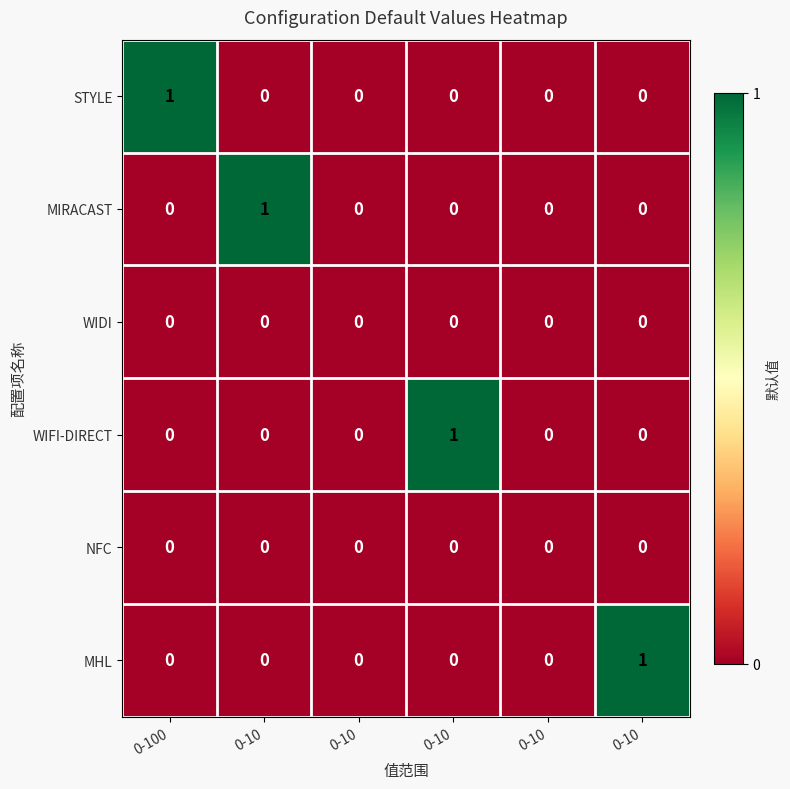

At 0-10, list the series in order from smallest to largest.

STYLE, WIDI, WIFI-DIRECT, NFC, MHL, MIRACAST